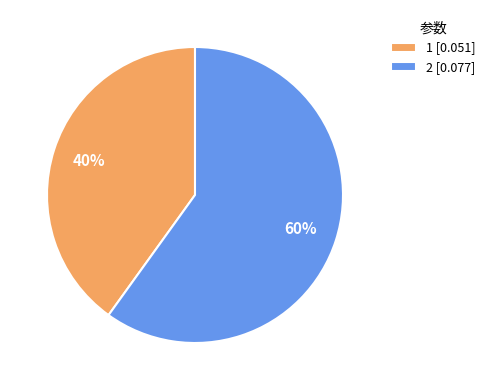

How many slices are in this pie chart?

2